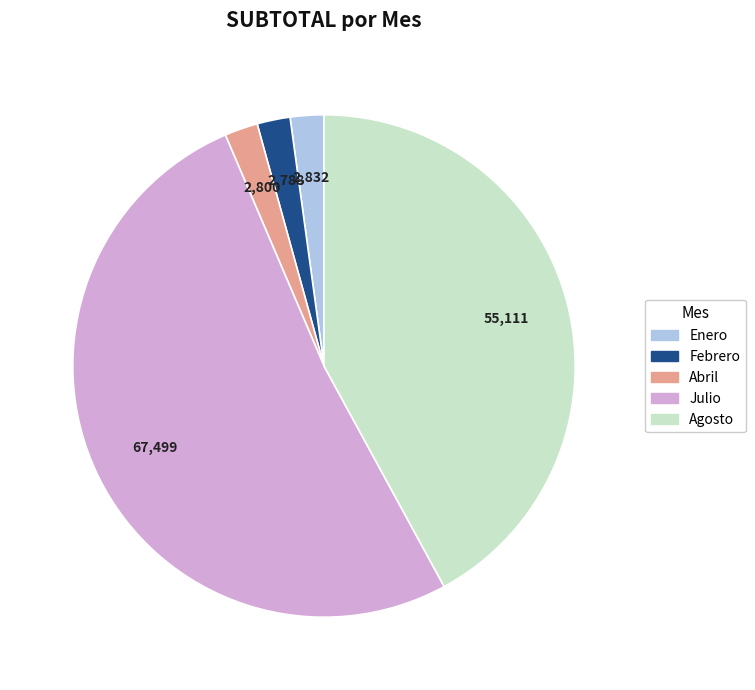

Which category has the biggest portion of the pie?

Julio